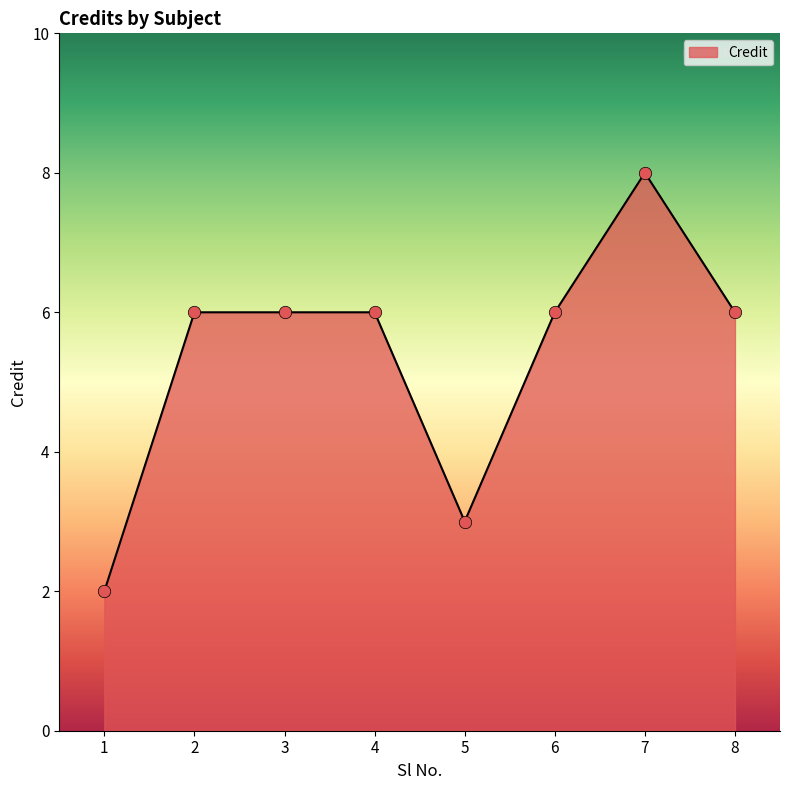

What is the ratio of the value at 3 to the value at 5?

2.0